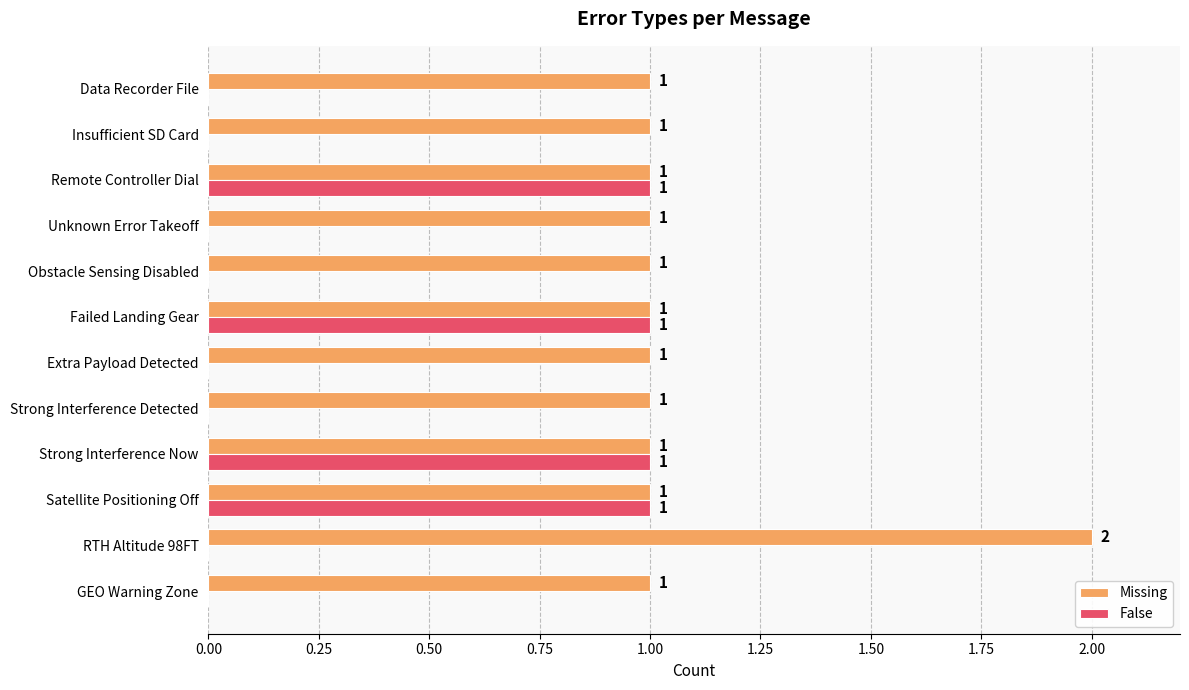

Which series has the largest total across all categories?

Missing